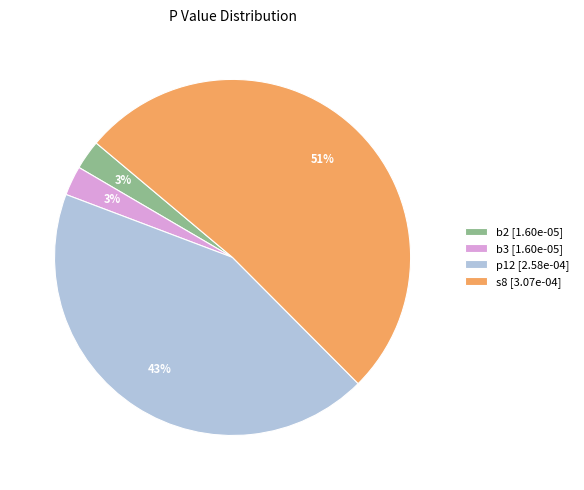

To the nearest percent, what percentage of the pie is p12?

43%